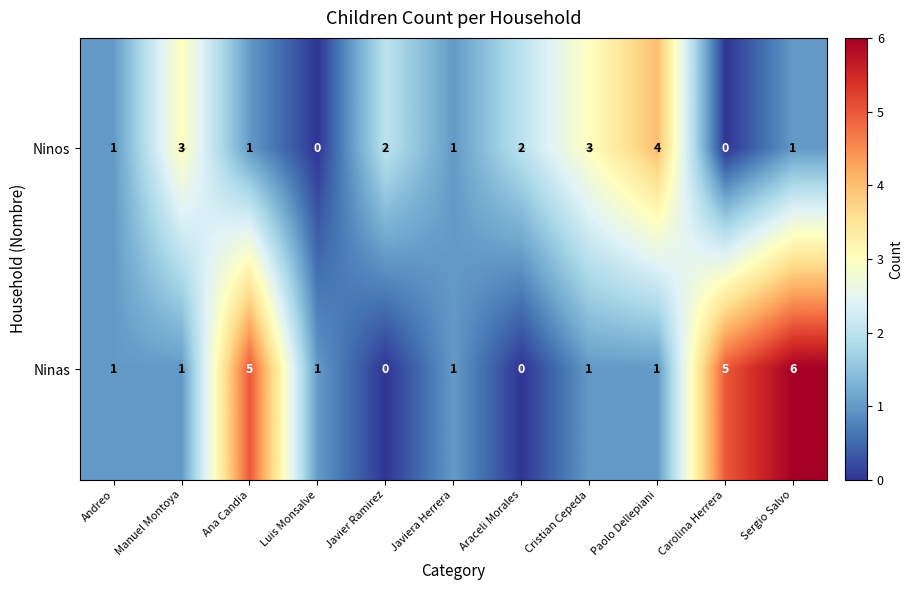

How many categories are shown in the chart?

11